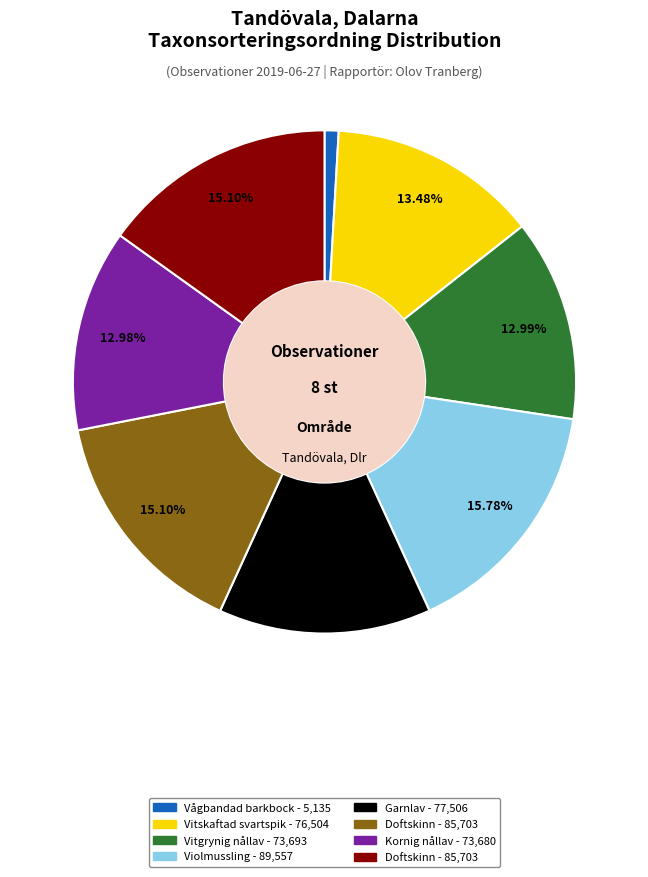

Does any single category account for the majority?

No